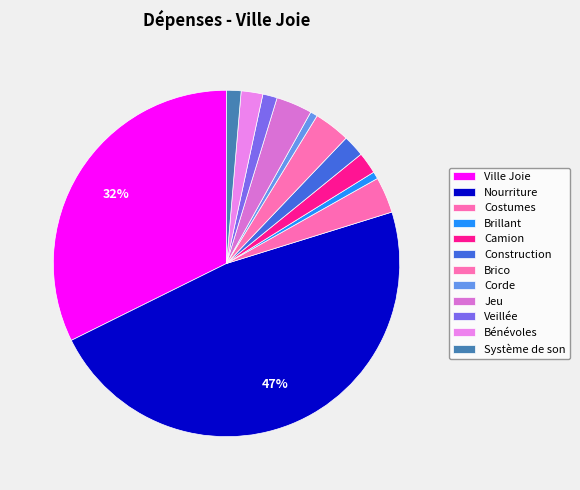

What percentage is the Brillant slice, to the nearest percent?

1%